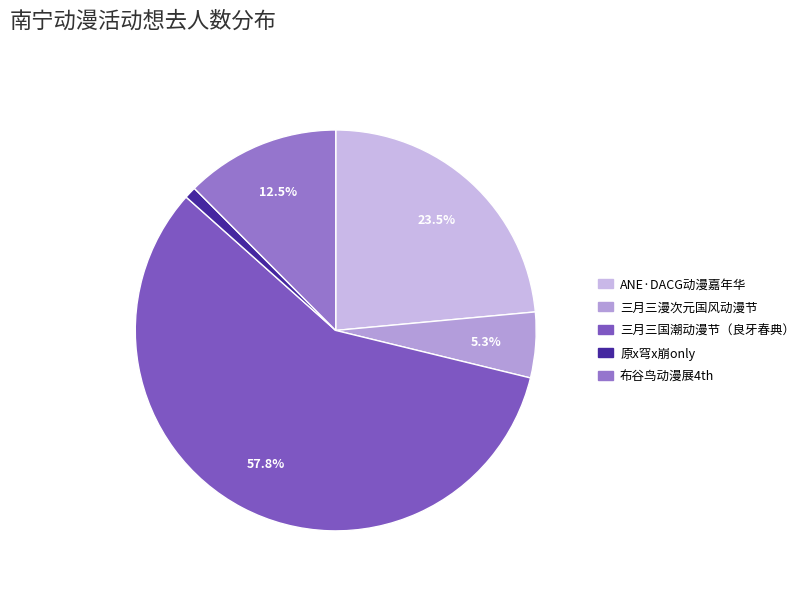

To the nearest percent, what is the difference between the largest and smallest slice percentages?

57%